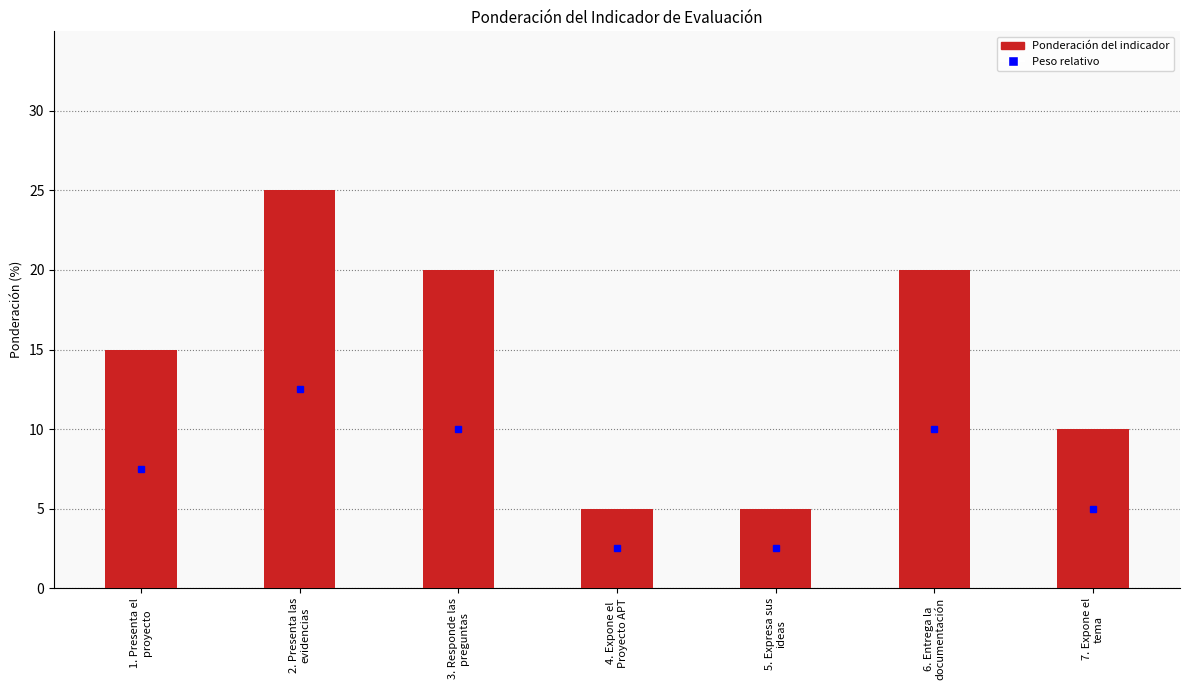

Does the chart contain any negative values?

No